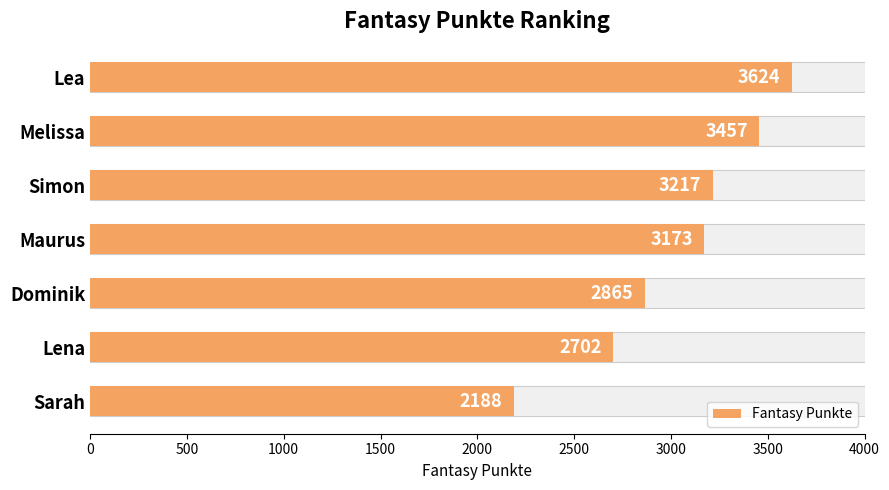

The value at Lena is 811. True or false?

False